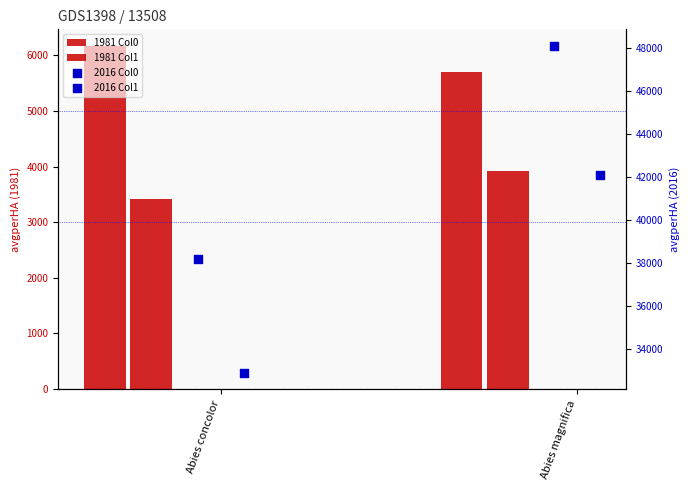

Which series reaches the minimum Y coordinate?

1981 Col1